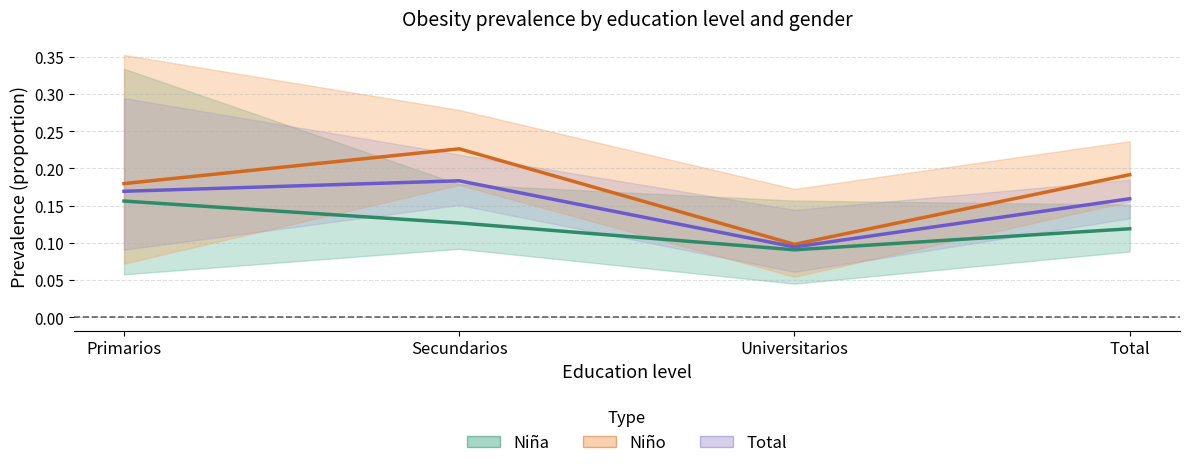

How many lines are shown in the chart?

3